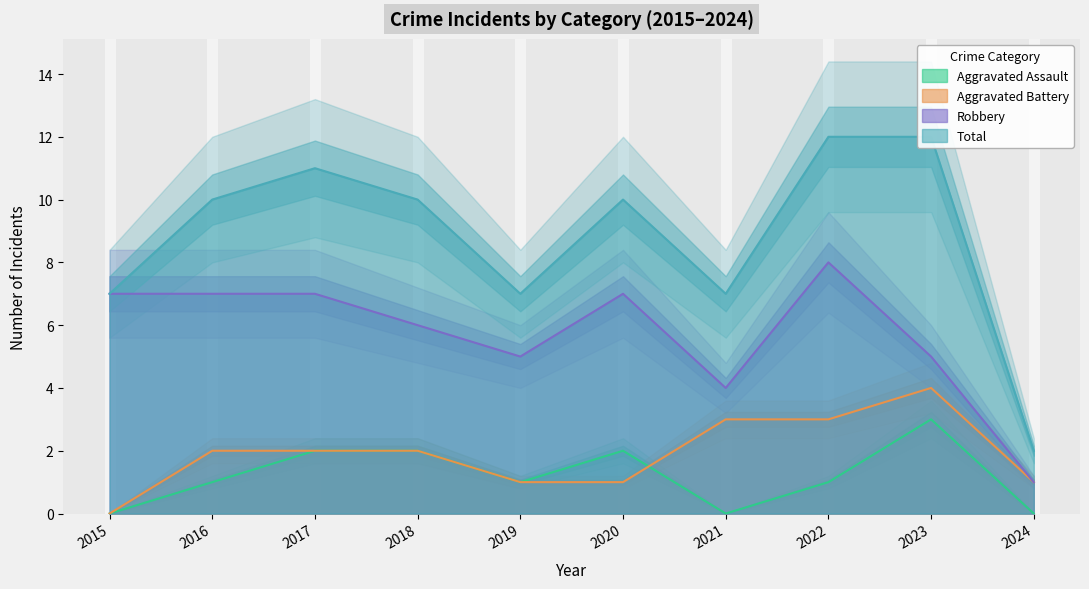

What is the sum of the Total values at 2022 and 2021?

19